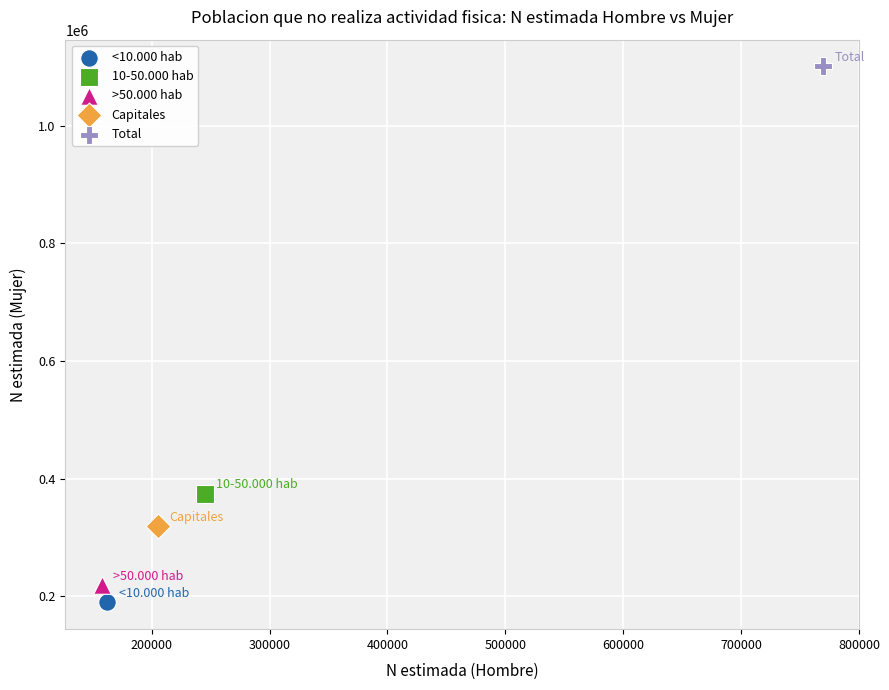

What are all the series names shown in the legend?

<10.000 hab, 10-50.000 hab, >50.000 hab, Capitales, Total